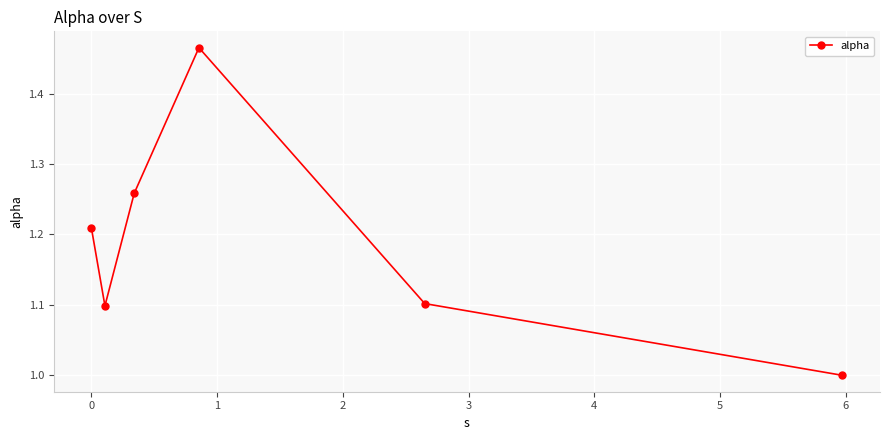

What is the difference between the maximum and minimum values?

0.5